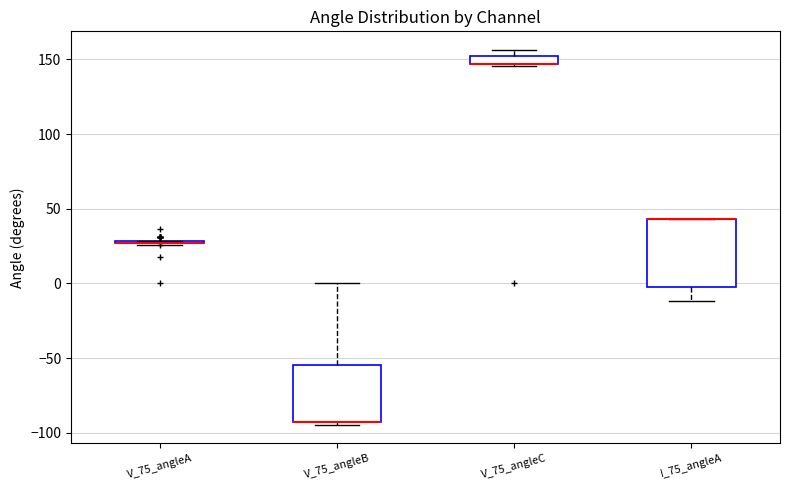

Where is the lower edge of the box for V_75_angleC on the y-axis? The values are not printed on the chart, so give them approximately, as read against the axis.

145